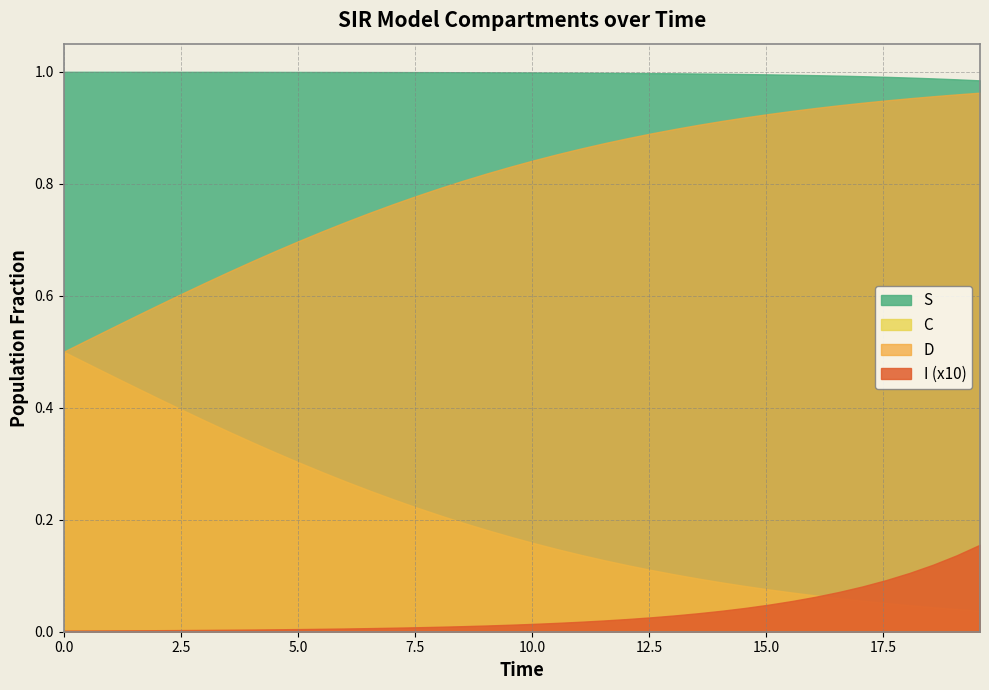

What is the difference between the D values at 25 and 38?

0.1